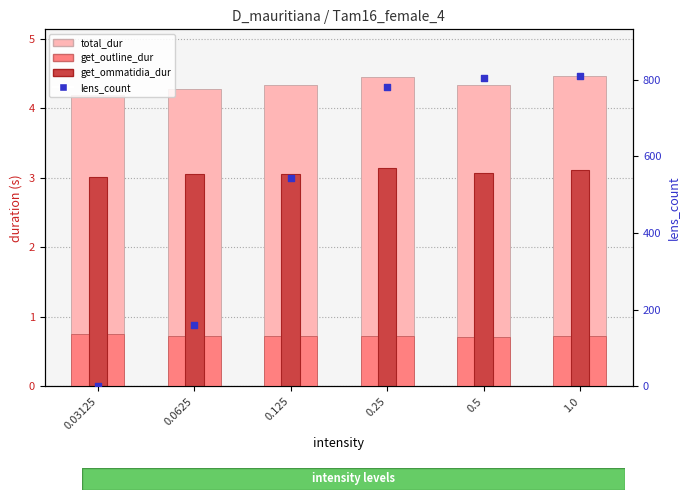

Which series has the largest total across all categories?

lens_count